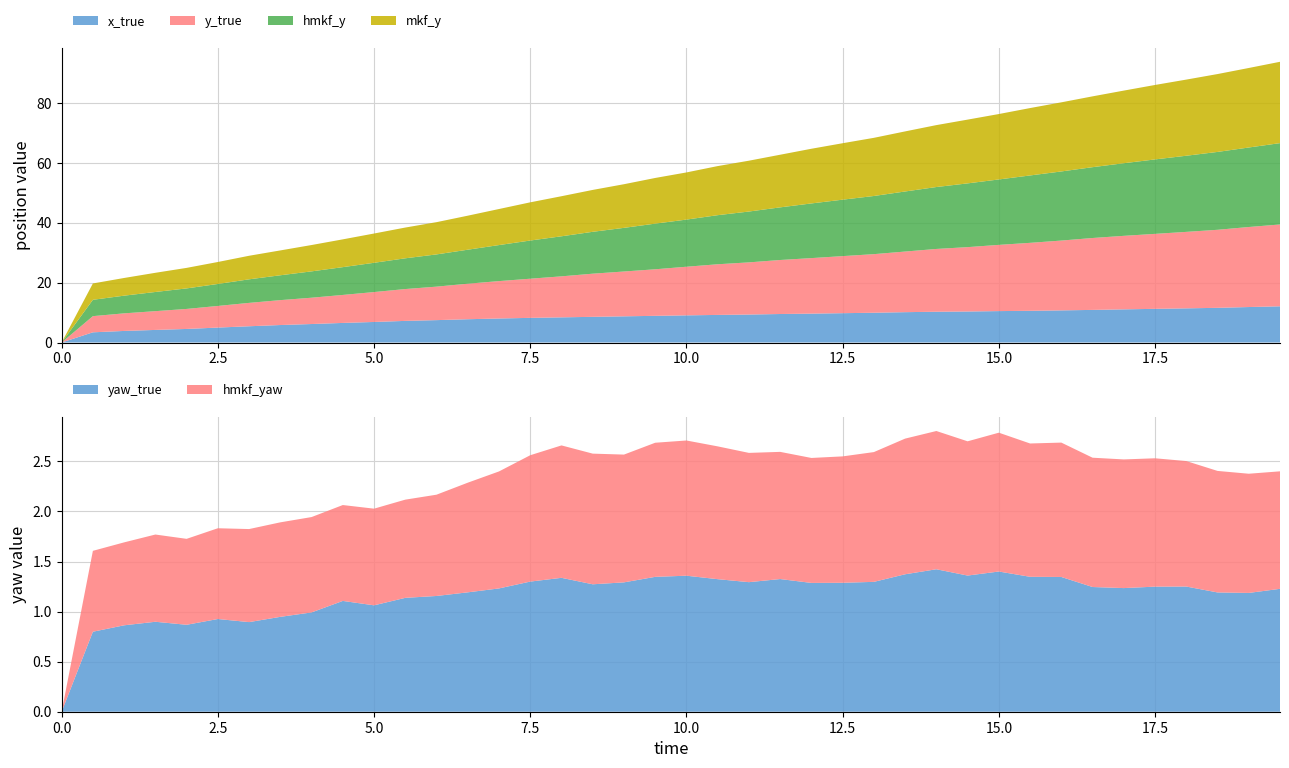

Reading right to left, what are all the values shown in this chart?

x_true: 12.1	11.8	11.6	11.4	11.2	11.1	10.9	10.7	10.6	10.5	10.4	10.3	10.1	9.9	9.8	9.6	9.5	9.3	9.2	9.1	8.9	8.7	8.6	8.4	8.2	8.0	7.8	7.5	7.2	6.9	6.5	6.2	5.8	5.4	5.0	4.5	4.2	3.9	3.4	0.0
y_true: 27.3	26.7	26.1	25.5	25.0	24.5	24.0	23.3	22.7	22.1	21.5	21.0	20.2	19.6	19.1	18.5	18.0	17.4	16.9	16.2	15.5	15.0	14.4	13.7	13.1	12.5	11.9	11.2	10.6	10.0	9.3	8.8	8.3	7.8	7.2	6.7	6.3	5.9	5.4	0.0
yaw_true: 1.2	1.2	1.2	1.3	1.2	1.2	1.2	1.3	1.3	1.4	1.4	1.4	1.4	1.3	1.3	1.3	1.3	1.3	1.3	1.4	1.3	1.3	1.3	1.3	1.3	1.2	1.2	1.2	1.1	1.1	1.1	1.0	0.9	0.9	0.9	0.9	0.9	0.9	0.8	0.0
hmkf_y: 27.2	26.6	26.0	25.4	24.9	24.2	23.6	23.1	22.5	21.8	21.3	20.7	20.1	19.4	18.8	18.3	17.6	17.0	16.4	15.7	15.2	14.6	14.0	13.4	12.7	12.0	11.4	10.8	10.3	9.8	9.3	8.8	8.3	7.9	7.3	6.9	6.4	5.9	5.5	0.0
hmkf_yaw: 1.2	1.2	1.2	1.3	1.3	1.3	1.3	1.3	1.3	1.4	1.3	1.4	1.4	1.3	1.3	1.2	1.3	1.3	1.3	1.4	1.3	1.3	1.3	1.3	1.3	1.2	1.1	1.0	1.0	1.0	1.0	1.0	0.9	0.9	0.9	0.9	0.9	0.8	0.8	0.0
mkf_y: 27.2	26.6	26.0	25.4	24.9	24.3	23.7	23.1	22.5	21.8	21.3	20.7	20.1	19.4	18.9	18.3	17.6	17.0	16.4	15.7	15.2	14.6	14.0	13.4	12.8	12.0	11.4	10.8	10.3	9.8	9.3	8.8	8.3	7.9	7.3	6.9	6.4	5.9	5.5	0.0